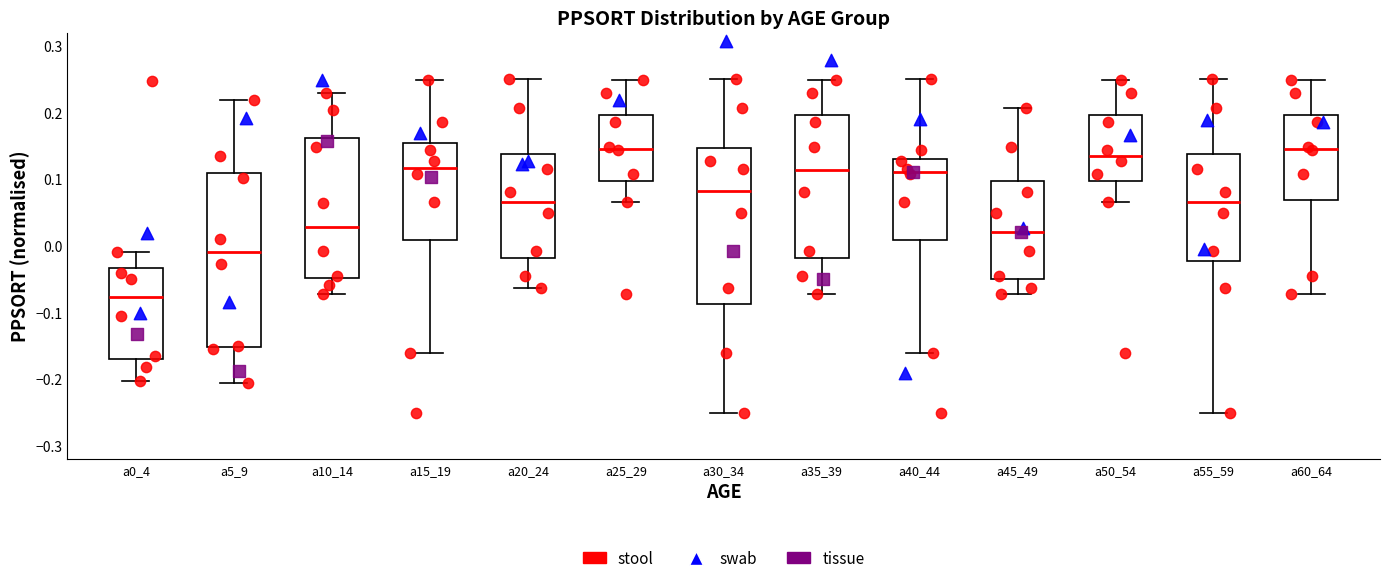

Reading left to right, read every box against the y-axis: the position of its median line, the range the box covers, and the ends of its whiskers. The values are not printed on the chart, so give them approximately, as read against the axis.

a0_4: median -0.08, box -0.17 to -0.03, whiskers -0.20 to -0.01
a5_9: median -0.01, box -0.15 to 0.11, whiskers -0.21 to 0.22
a10_14: median 0.03, box -0.05 to 0.16, whiskers -0.07 to 0.23
a15_19: median 0.12, box 0.01 to 0.15, whiskers -0.16 to 0.25
a20_24: median 0.07, box -0.02 to 0.14, whiskers -0.06 to 0.25
a25_29: median 0.15, box 0.10 to 0.20, whiskers 0.07 to 0.25
a30_34: median 0.08, box -0.09 to 0.15, whiskers -0.25 to 0.25
a35_39: median 0.11, box -0.02 to 0.20, whiskers -0.07 to 0.25
a40_44: median 0.11, box 0.01 to 0.13, whiskers -0.16 to 0.25
a45_49: median 0.02, box -0.05 to 0.10, whiskers -0.07 to 0.21
a50_54: median 0.14, box 0.10 to 0.20, whiskers 0.07 to 0.25
a55_59: median 0.07, box -0.02 to 0.14, whiskers -0.25 to 0.25
a60_64: median 0.15, box 0.07 to 0.20, whiskers -0.07 to 0.25